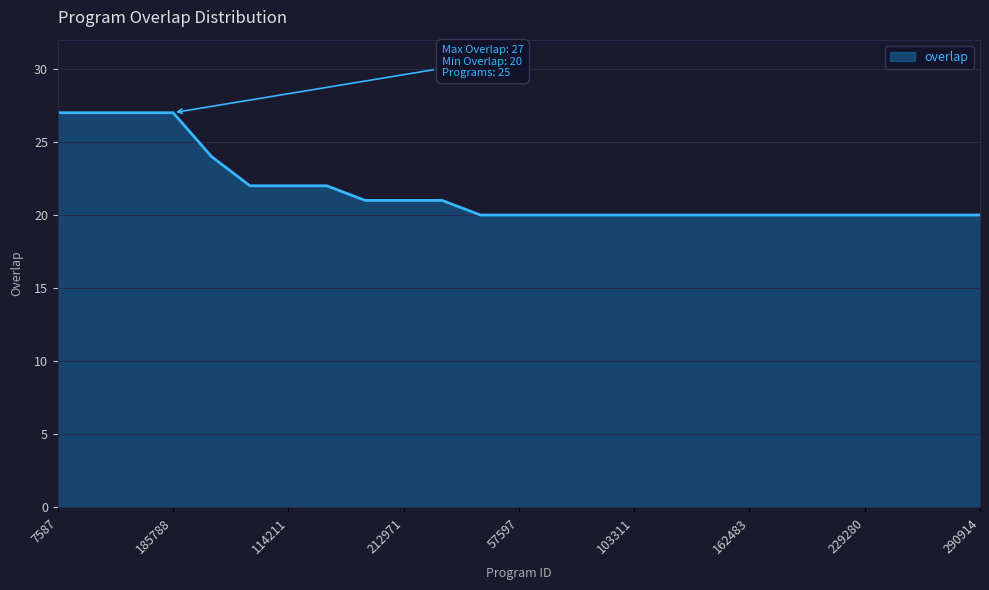

How many series are shown in this chart?

1